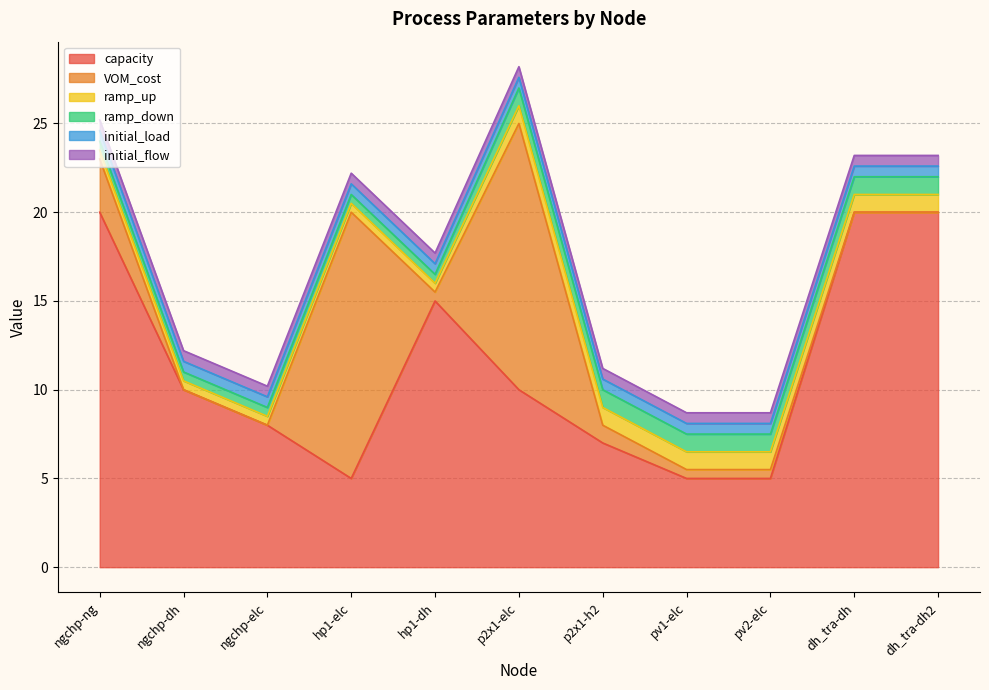

Which series has the largest total across all categories?

capacity